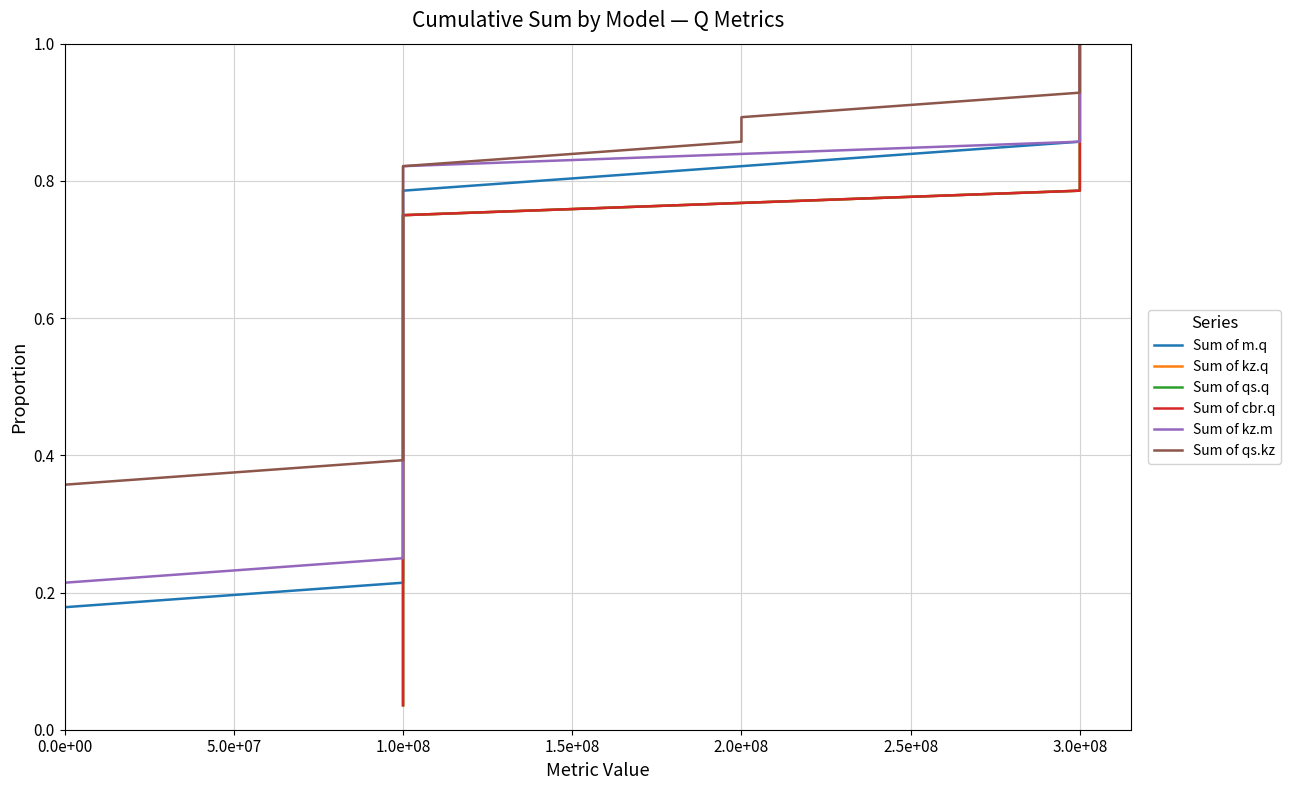

Is it true that Sum of kz.q equals 0.2 at 1.0e+08?

False